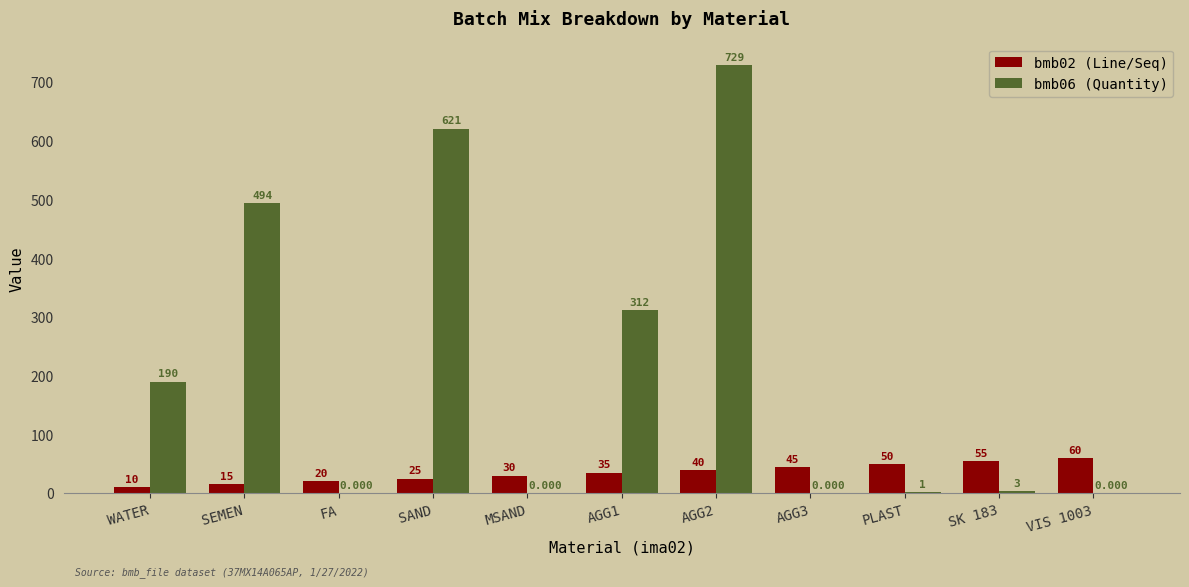

The value of bmb06 (Quantity) at VIS 1003 is 0.0. True or false?

True